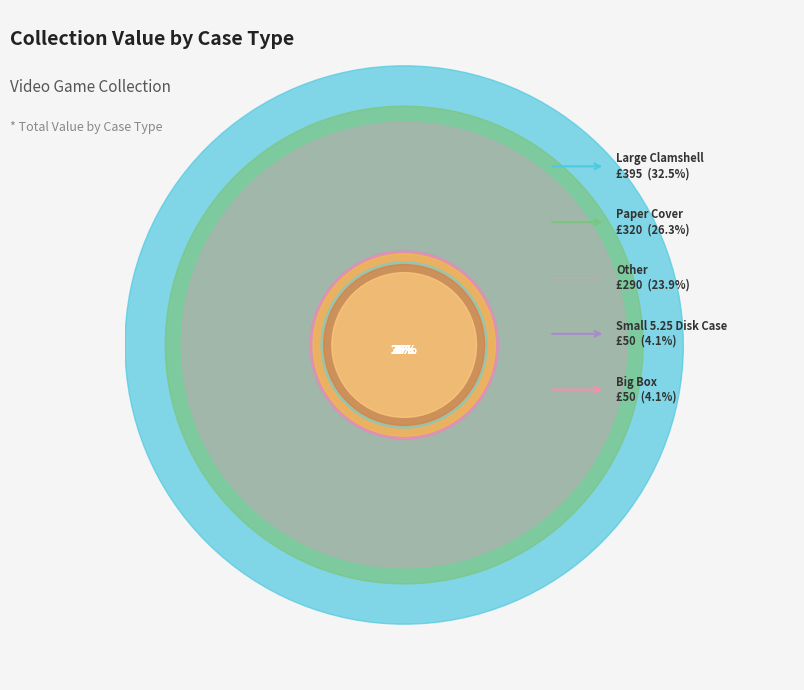

Which category has the biggest portion of the pie?

Large Clamshell